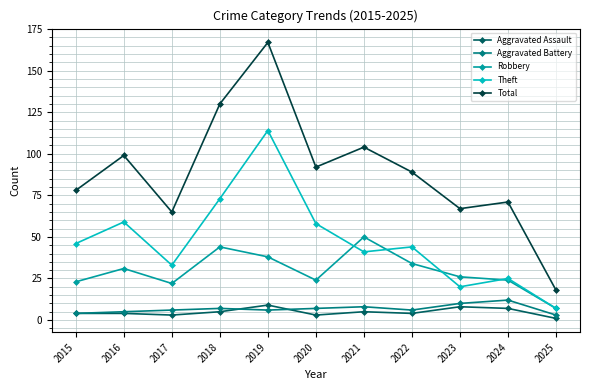

Reading right to left, what are all the values shown in this chart?

Aggravated Assault: 1	7	8	4	5	3	9	5	3	4	4
Aggravated Battery: 3	12	10	6	8	7	6	7	6	5	4
Robbery: 7	24	26	34	50	24	38	44	22	31	23
Theft: 7	25	20	44	41	58	114	73	33	59	46
Total: 18	71	67	89	104	92	167	130	65	99	78